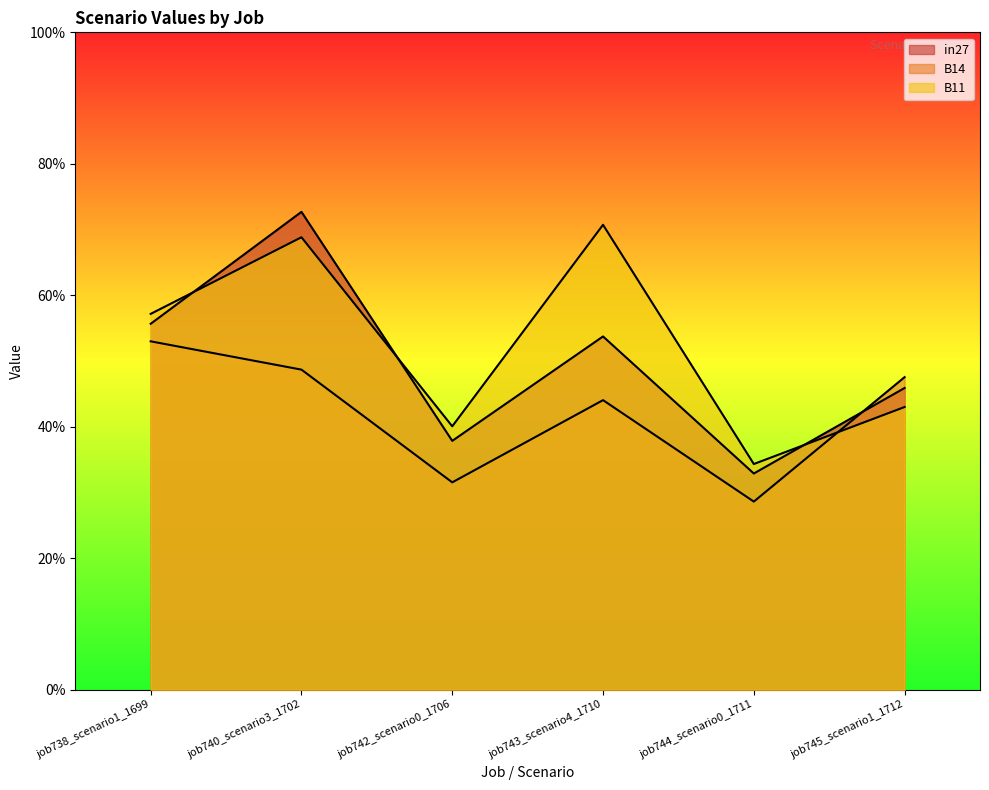

In in27, how many points are lower than both neighbors (excluding endpoints)?

2